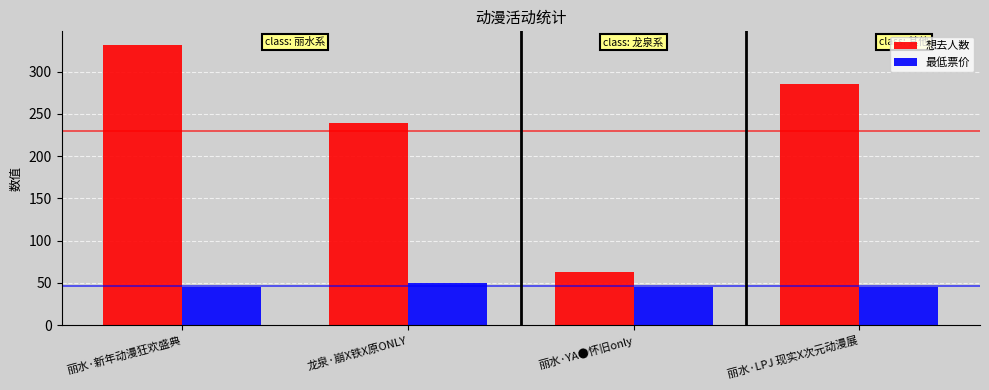

Reading left to right, what are all the values shown in this chart?

想去人数: 丽水·新年动漫狂欢盛典=331	龙泉·崩X铁X原ONLY=239	丽水·YA●怀旧only=63	丽水·LPJ 现实X次元动漫展=285
最低票价: 丽水·新年动漫狂欢盛典=45	龙泉·崩X铁X原ONLY=50	丽水·YA●怀旧only=45	丽水·LPJ 现实X次元动漫展=45